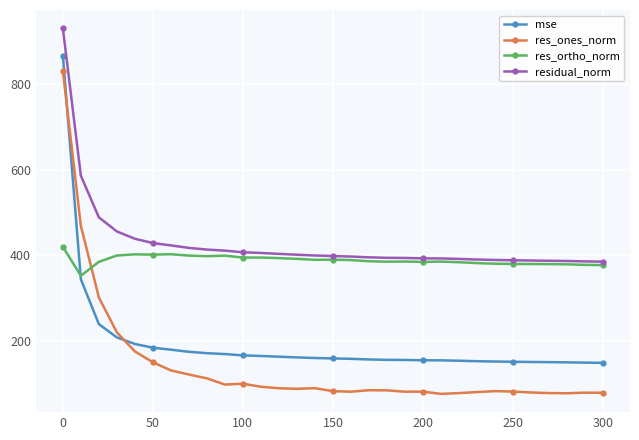

True or false: res_ones_norm and residual_norm intersect in this chart.

False